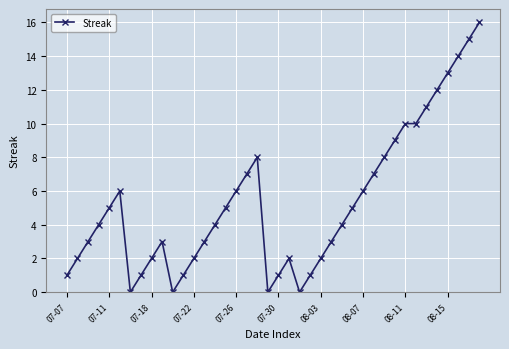

What is the value of the 29th point from the left?

6